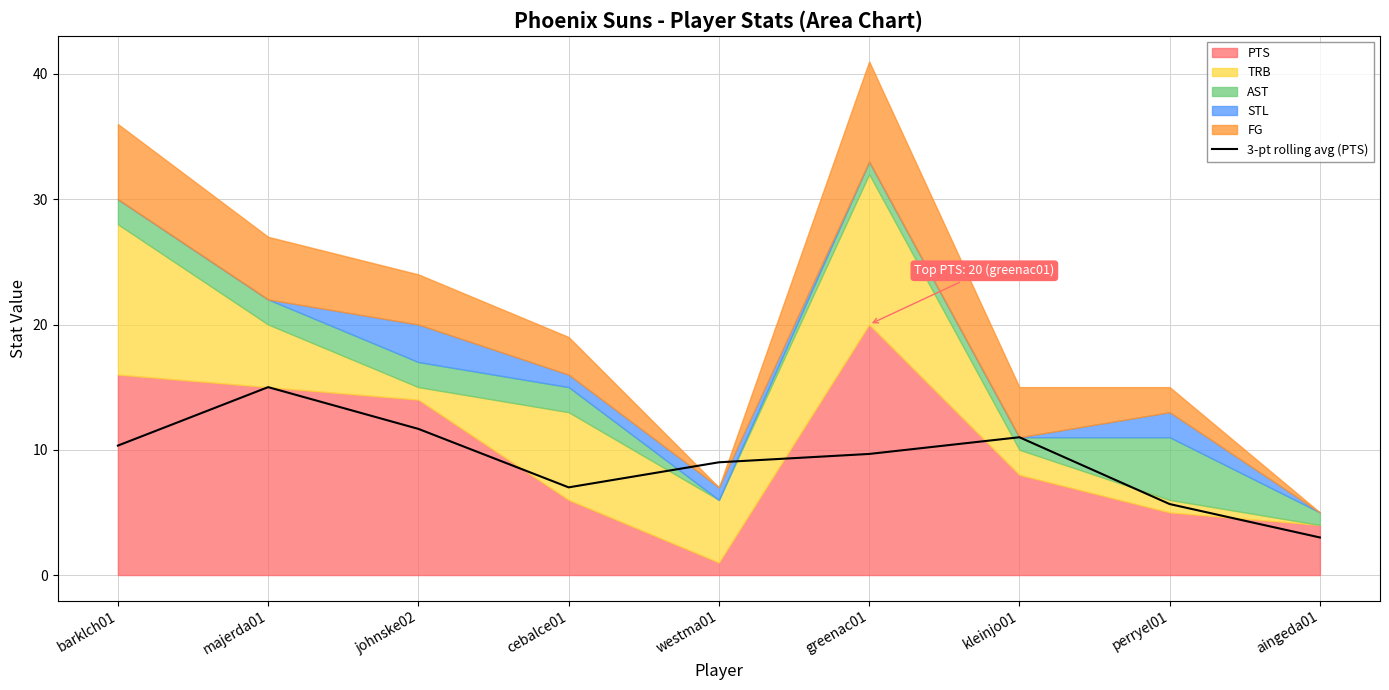

How many points are lower than both their immediate neighbors (excluding endpoints)?

1